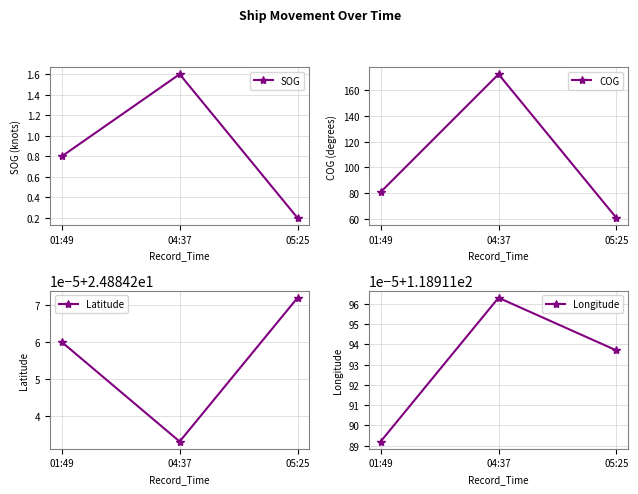

Reading left to right, what are all the values shown in this chart?

SOG: 01:49=0.8	04:37=1.6	05:25=0.2
COG: 01:49=80.8	04:37=172.7	05:25=60.6
Latitude: 01:49=24.9	04:37=24.9	05:25=24.9
Longitude: 01:49=118.9	04:37=118.9	05:25=118.9